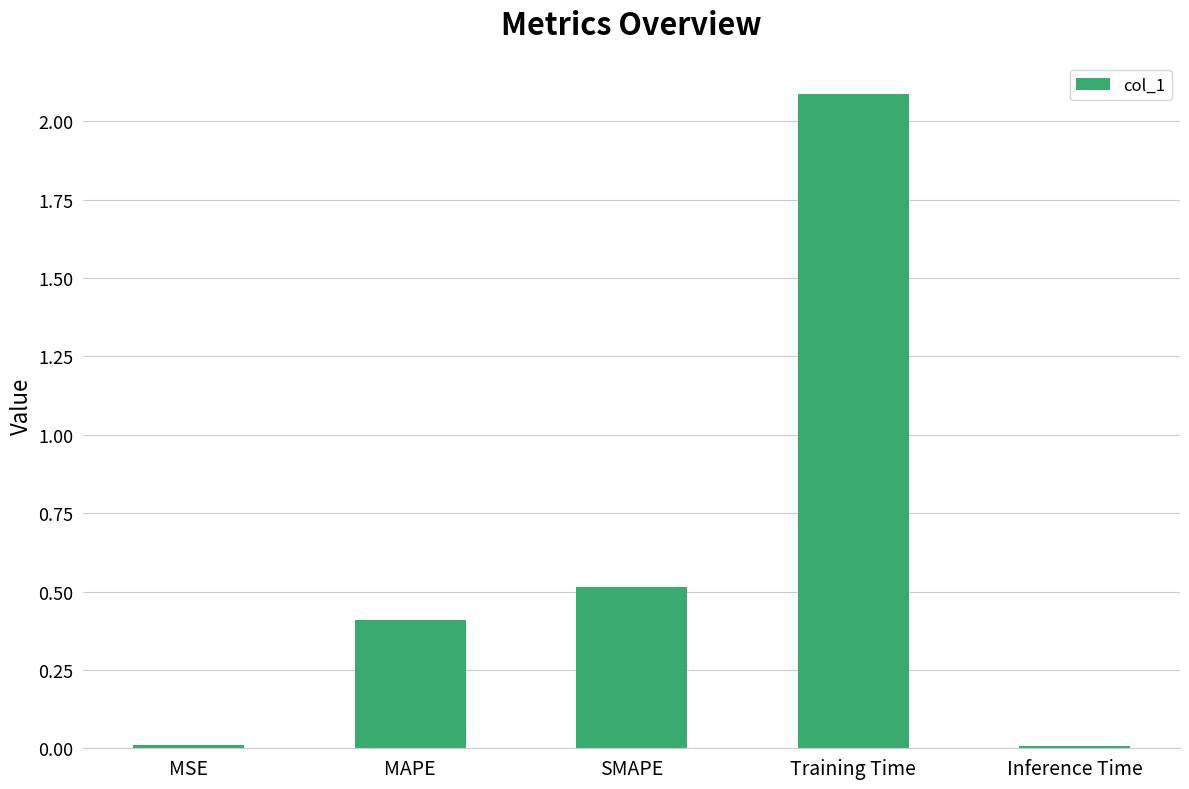

Which has a higher value, Training Time or MAPE?

Training Time